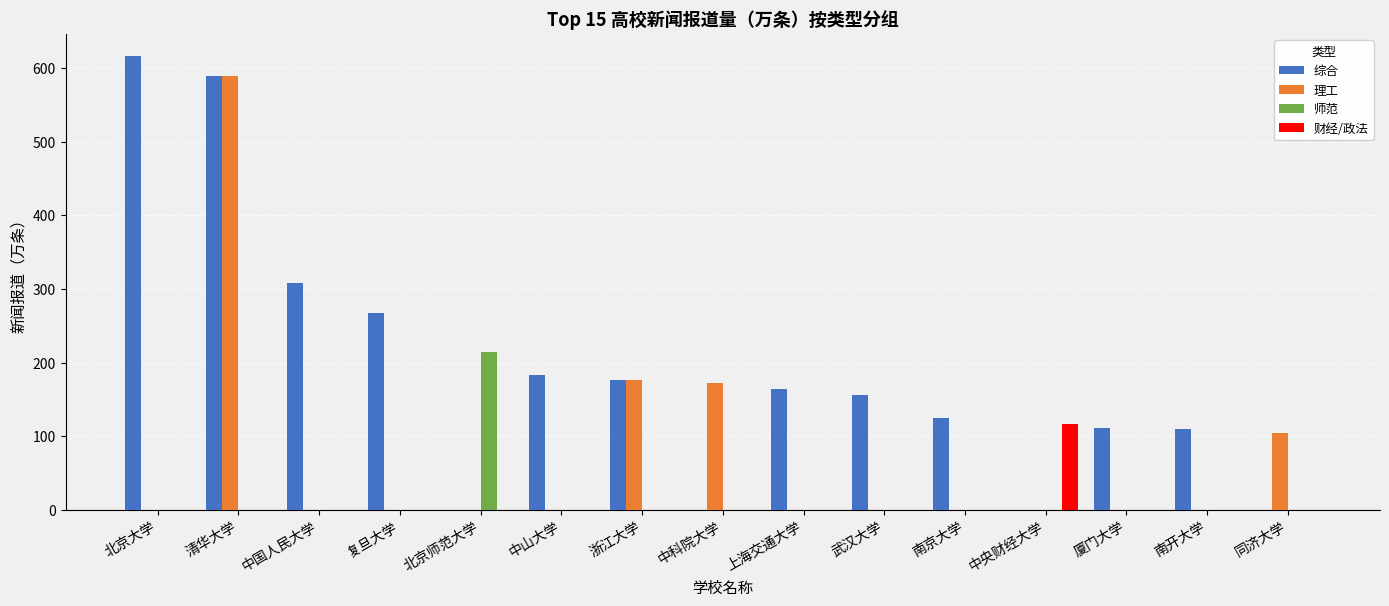

Which series has the largest total across all categories?

综合